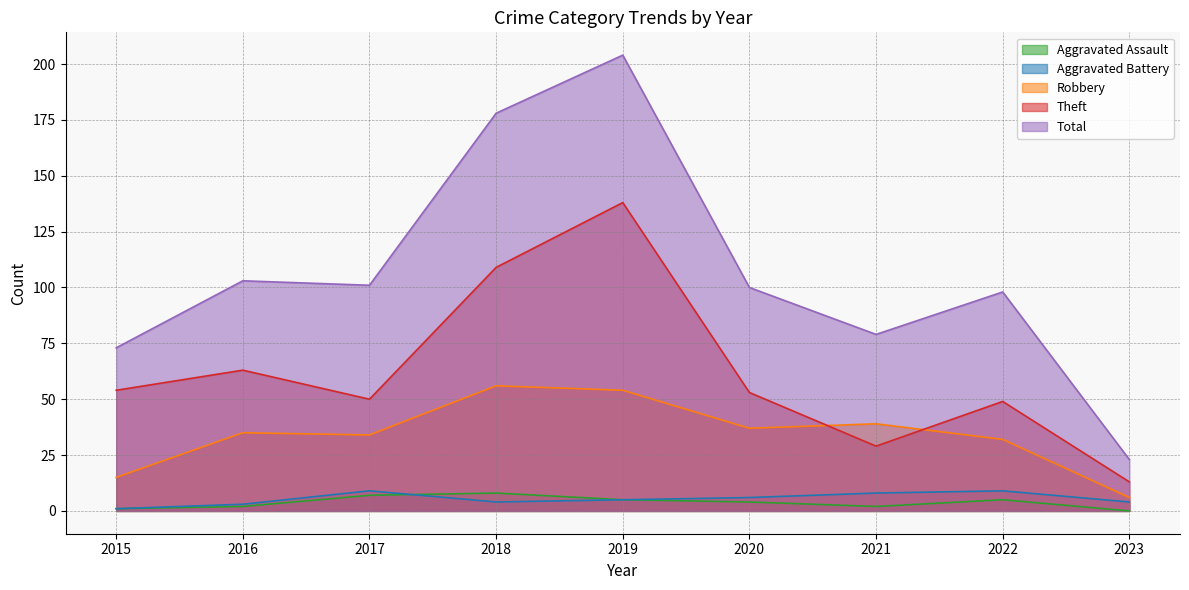

At which label does Aggravated Assault first exceed 4?

2017